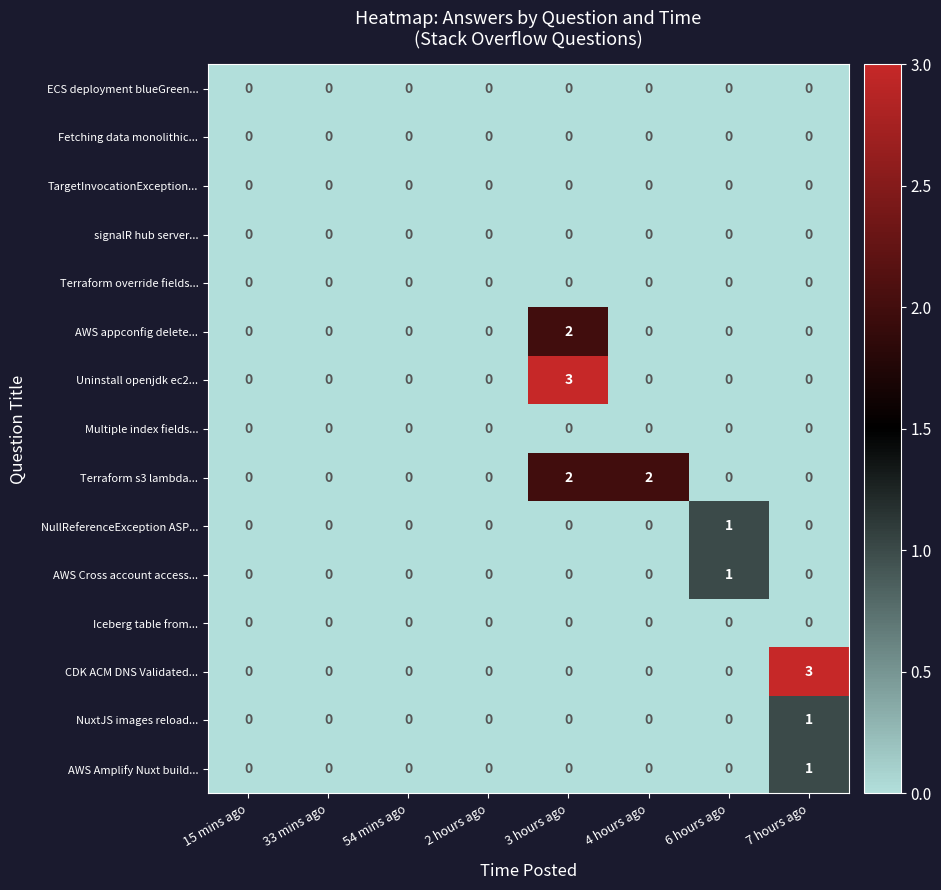

Which category has the highest value in the AWS Amplify Nuxt build... series?

7 hours ago